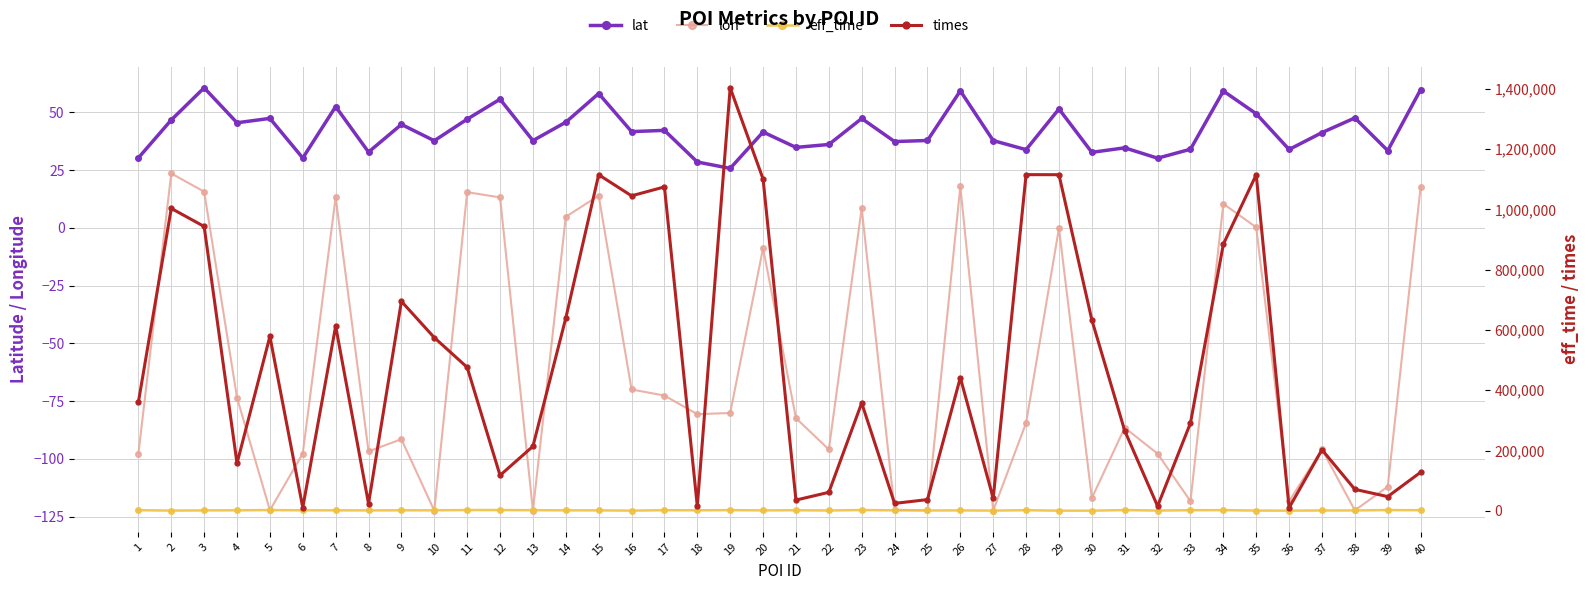

At how many categories does at least one series exceed 858995?

11